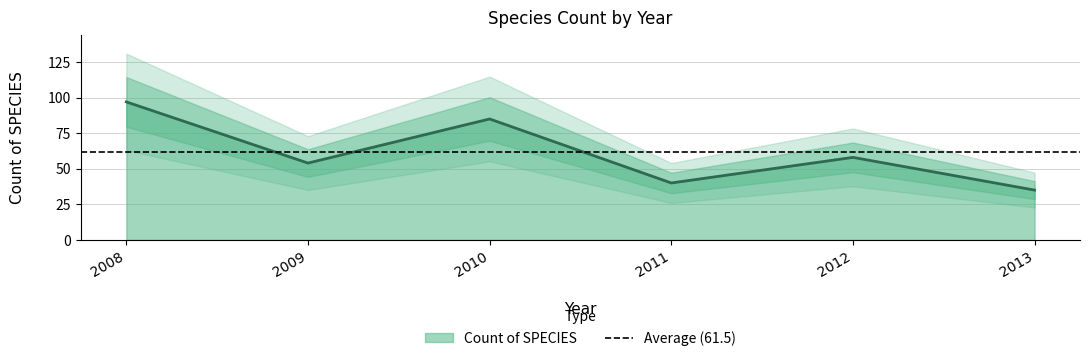

List the labels in order of value, smallest first.

2013, 2011, 2009, 2012, 2010, 2008